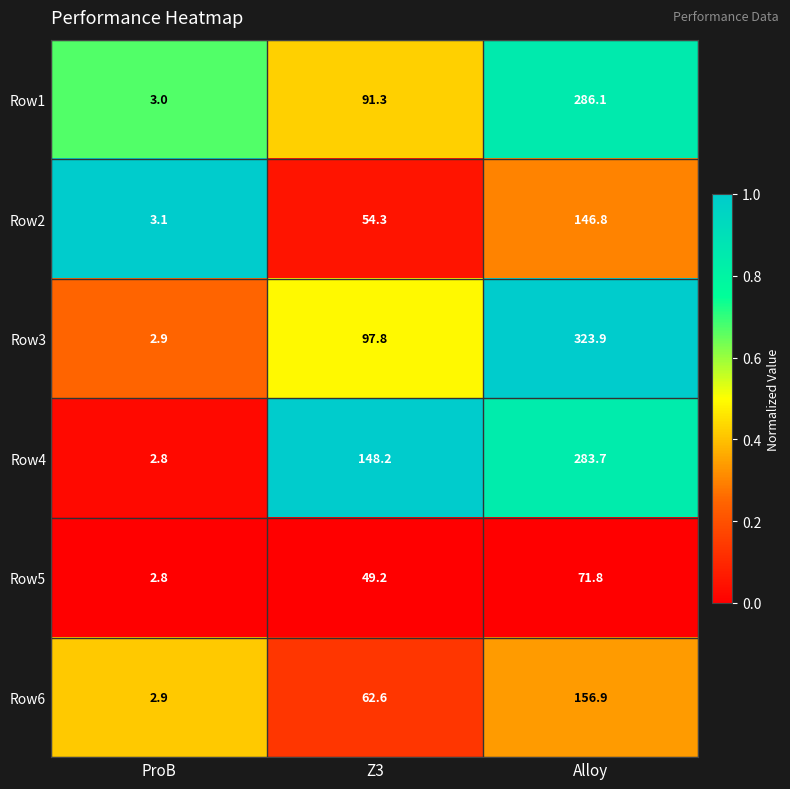

What is the sum of all Row1 values?

380.4